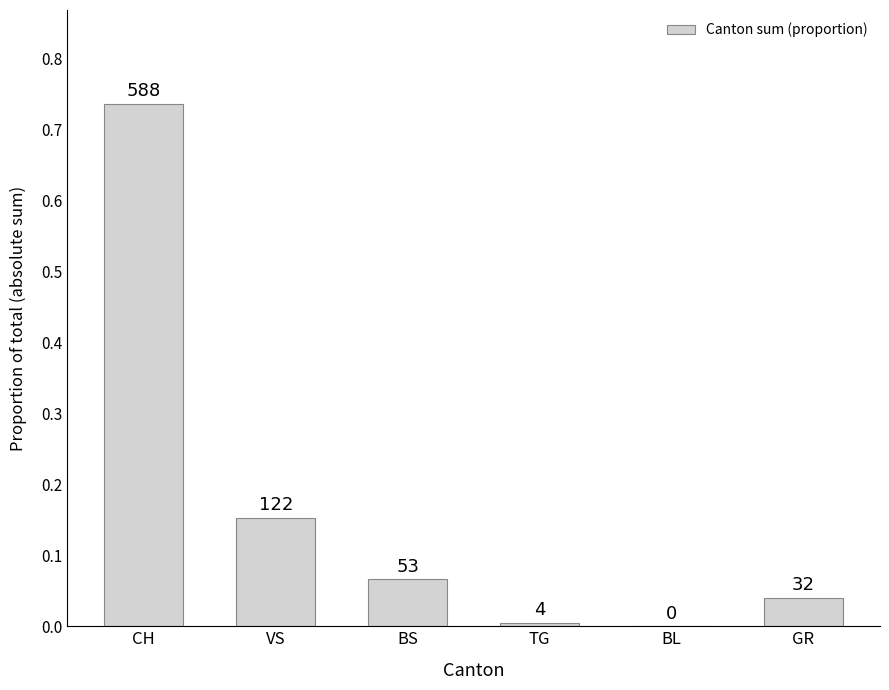

Which category has the highest value across all series?

CH